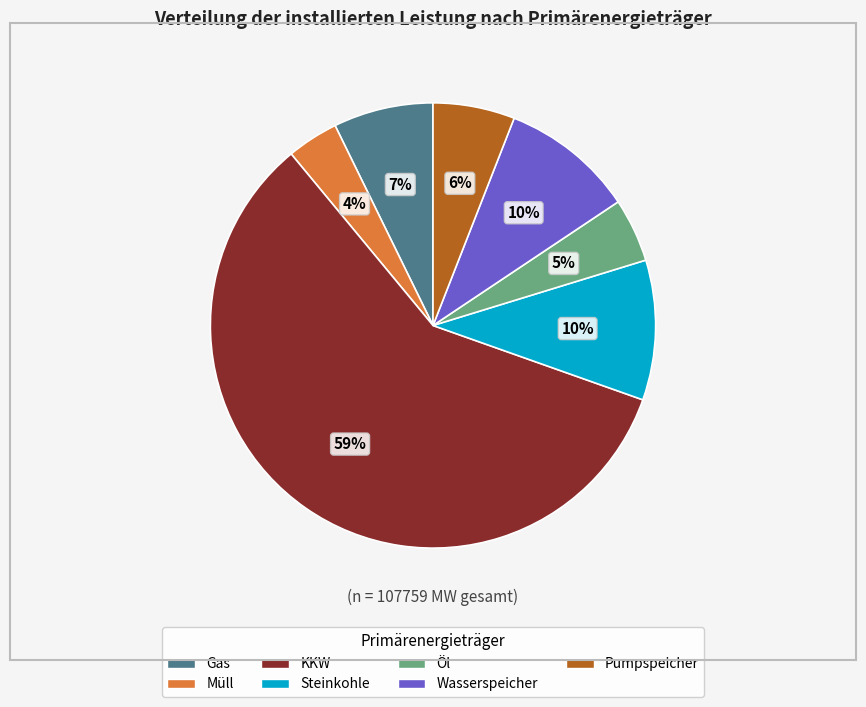

Is the sum of Steinkohle and Gas greater than half?

No